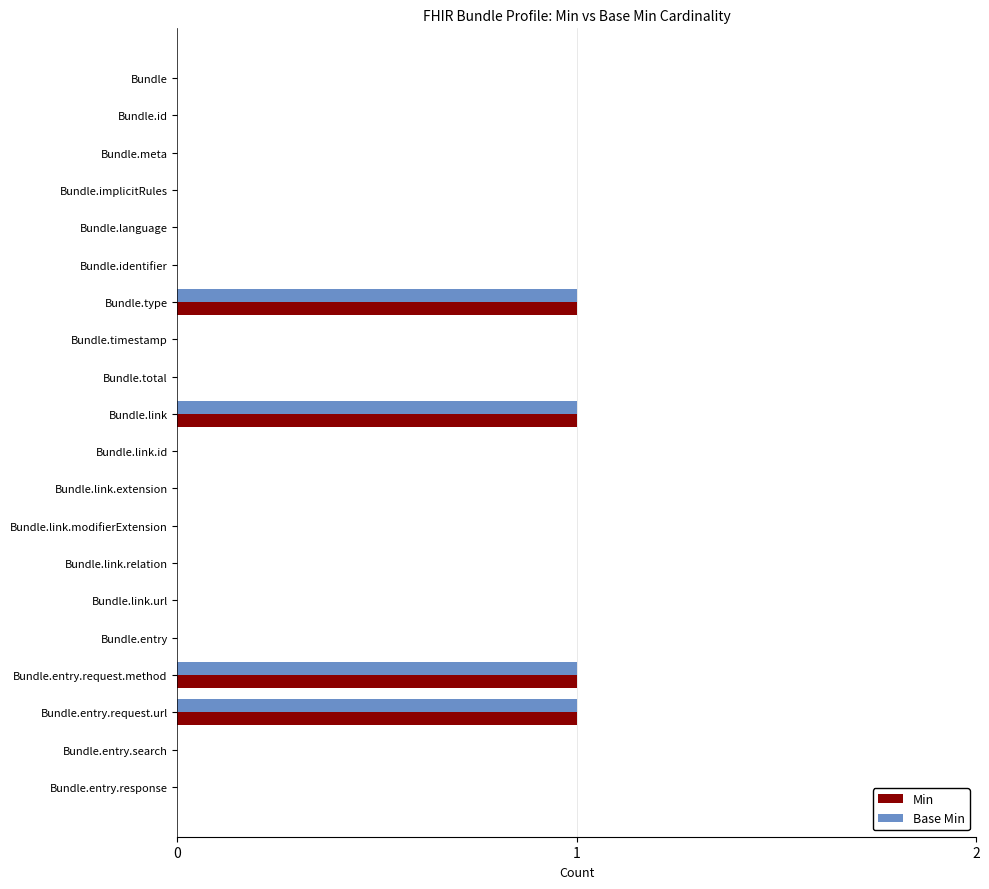

The Base Min series shows 0 at Bundle.meta. True or false?

True